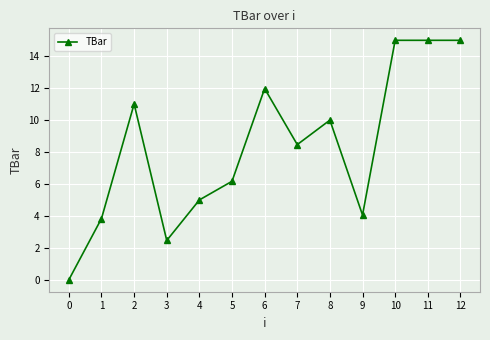

At which label does the data first exceed 8?

2